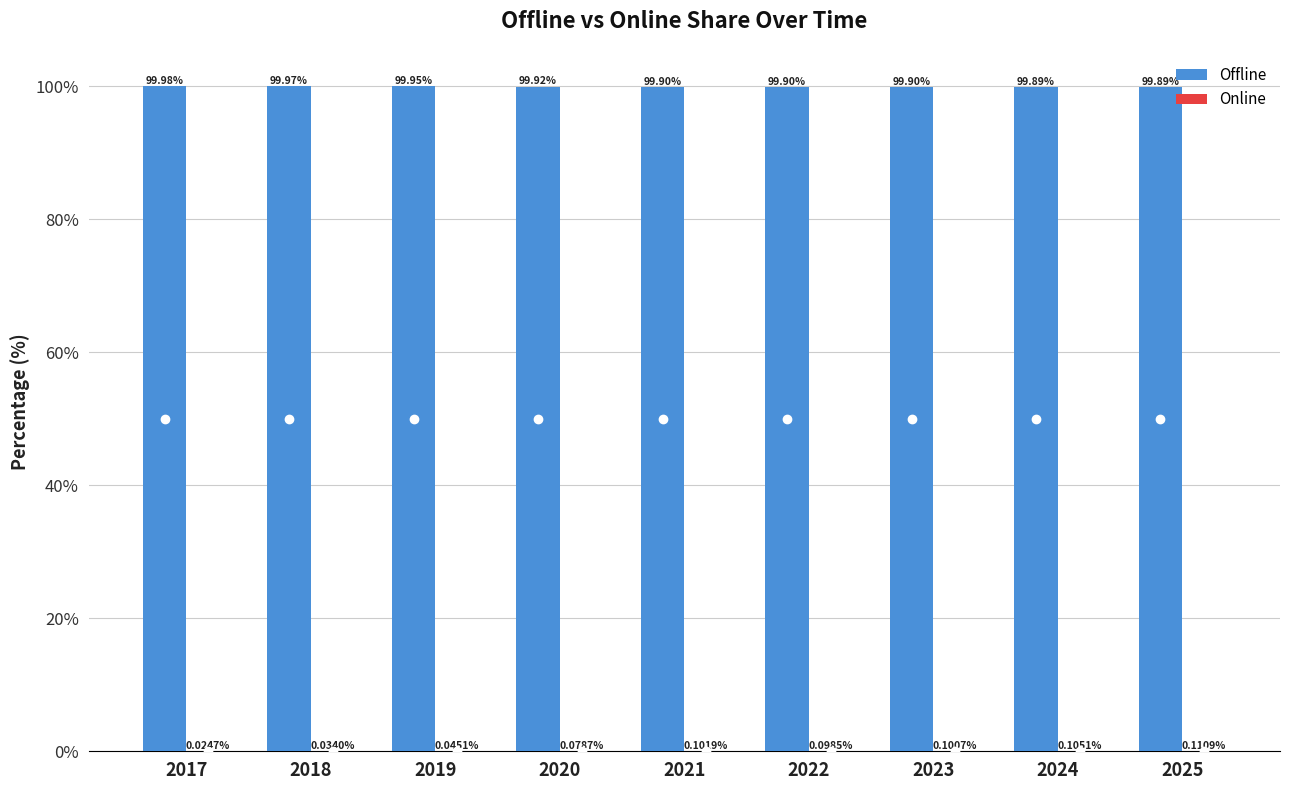

How many Offline values are between 99 and 100?

9